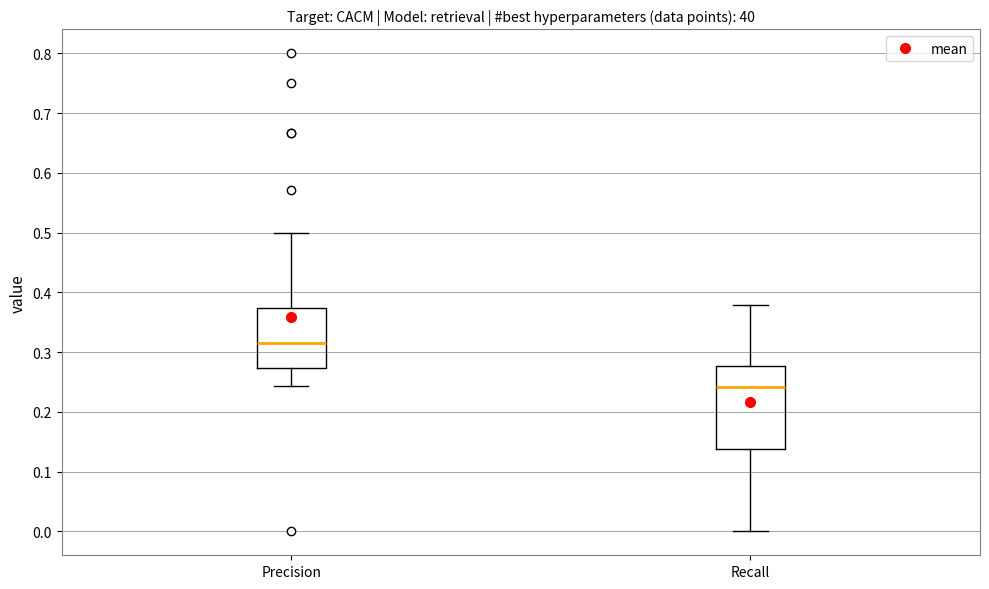

Reading left to right, transcribe this box plot: for each box, give where its median line is, the range the box spans, and where its two whiskers end, as read against the y-axis. The values are not printed on the chart, so give them approximately, as read against the axis.

Precision: median 0.32, box 0.27 to 0.37, whiskers 0.24 to 0.50
Recall: median 0.24, box 0.14 to 0.28, whiskers 0.00 to 0.38